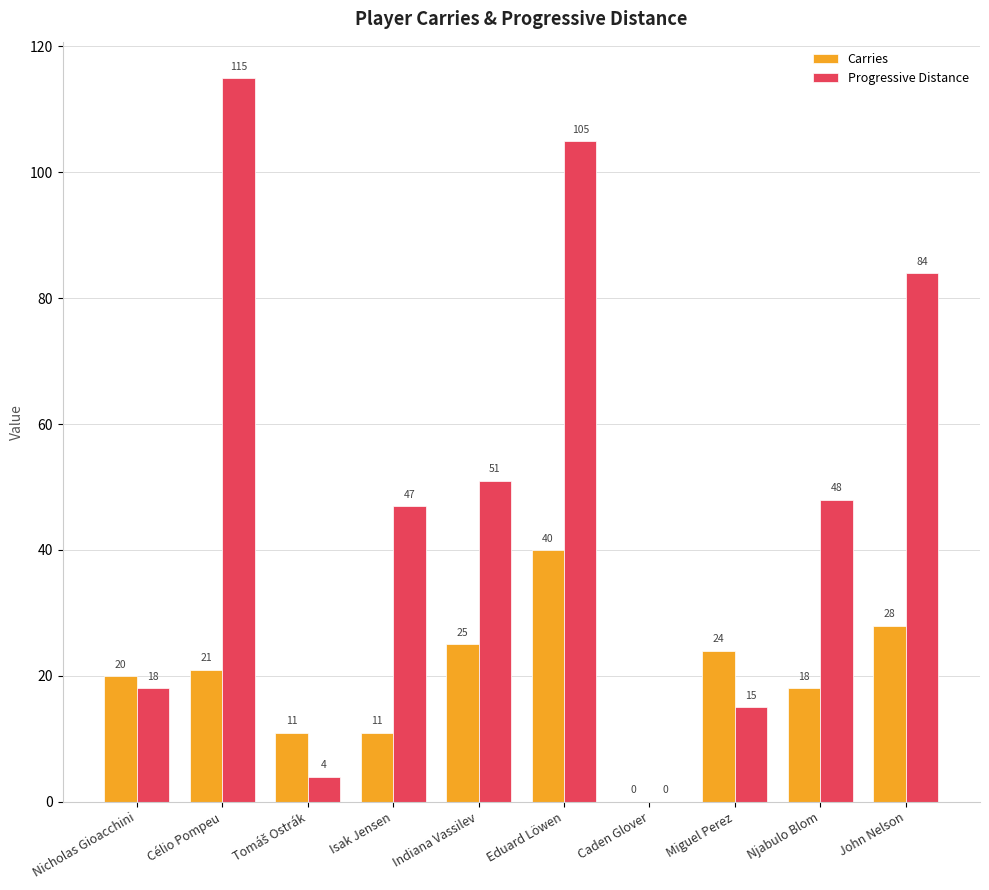

What are all the series names shown in the legend?

Carries, Progressive Distance